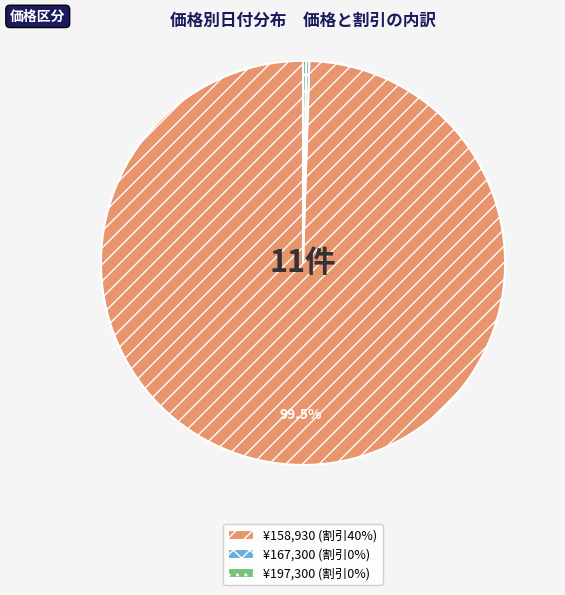

Is there any slice that represents more than half of the pie?

Yes